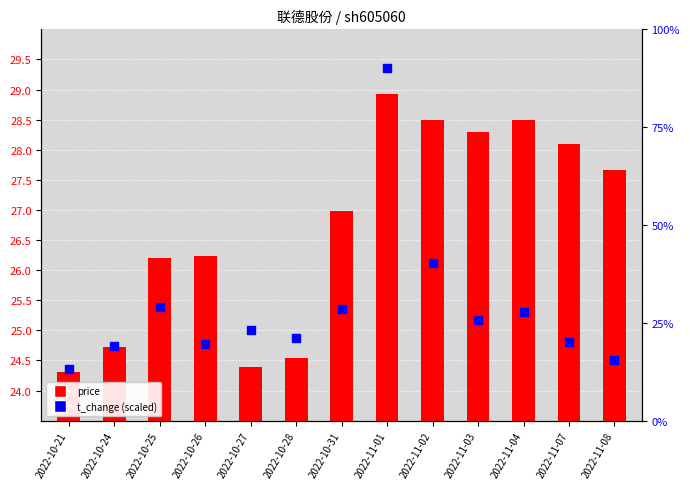

What are all the series names shown in the legend?

price, t_change (scaled)